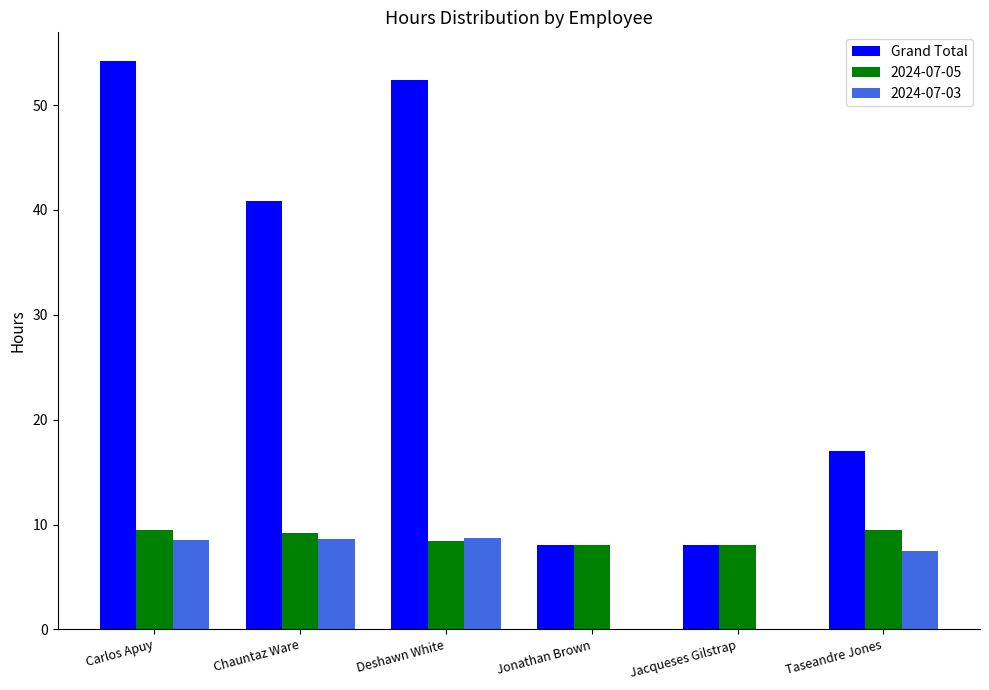

Where does the Grand Total series first go above 40?

Carlos Apuy